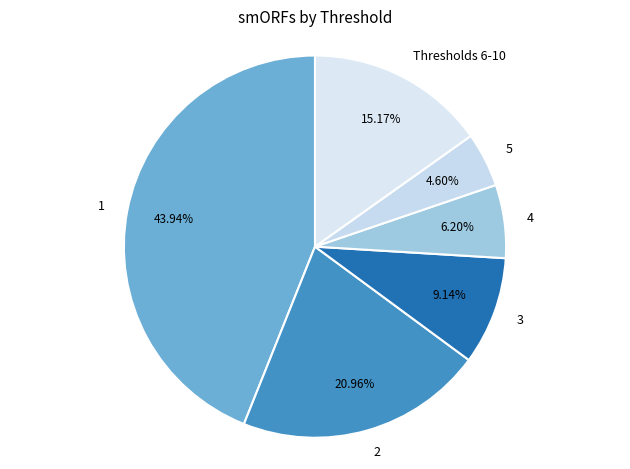

What is the ratio of the value at 4 to the value at 5?

1.3